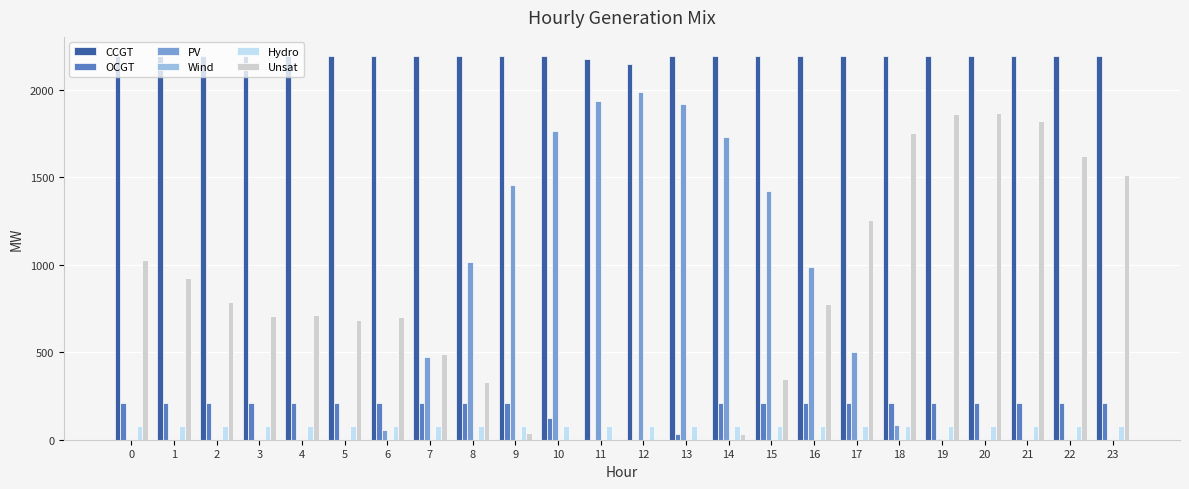

What is the sum of the CCGT values at 22 and 7?

4388